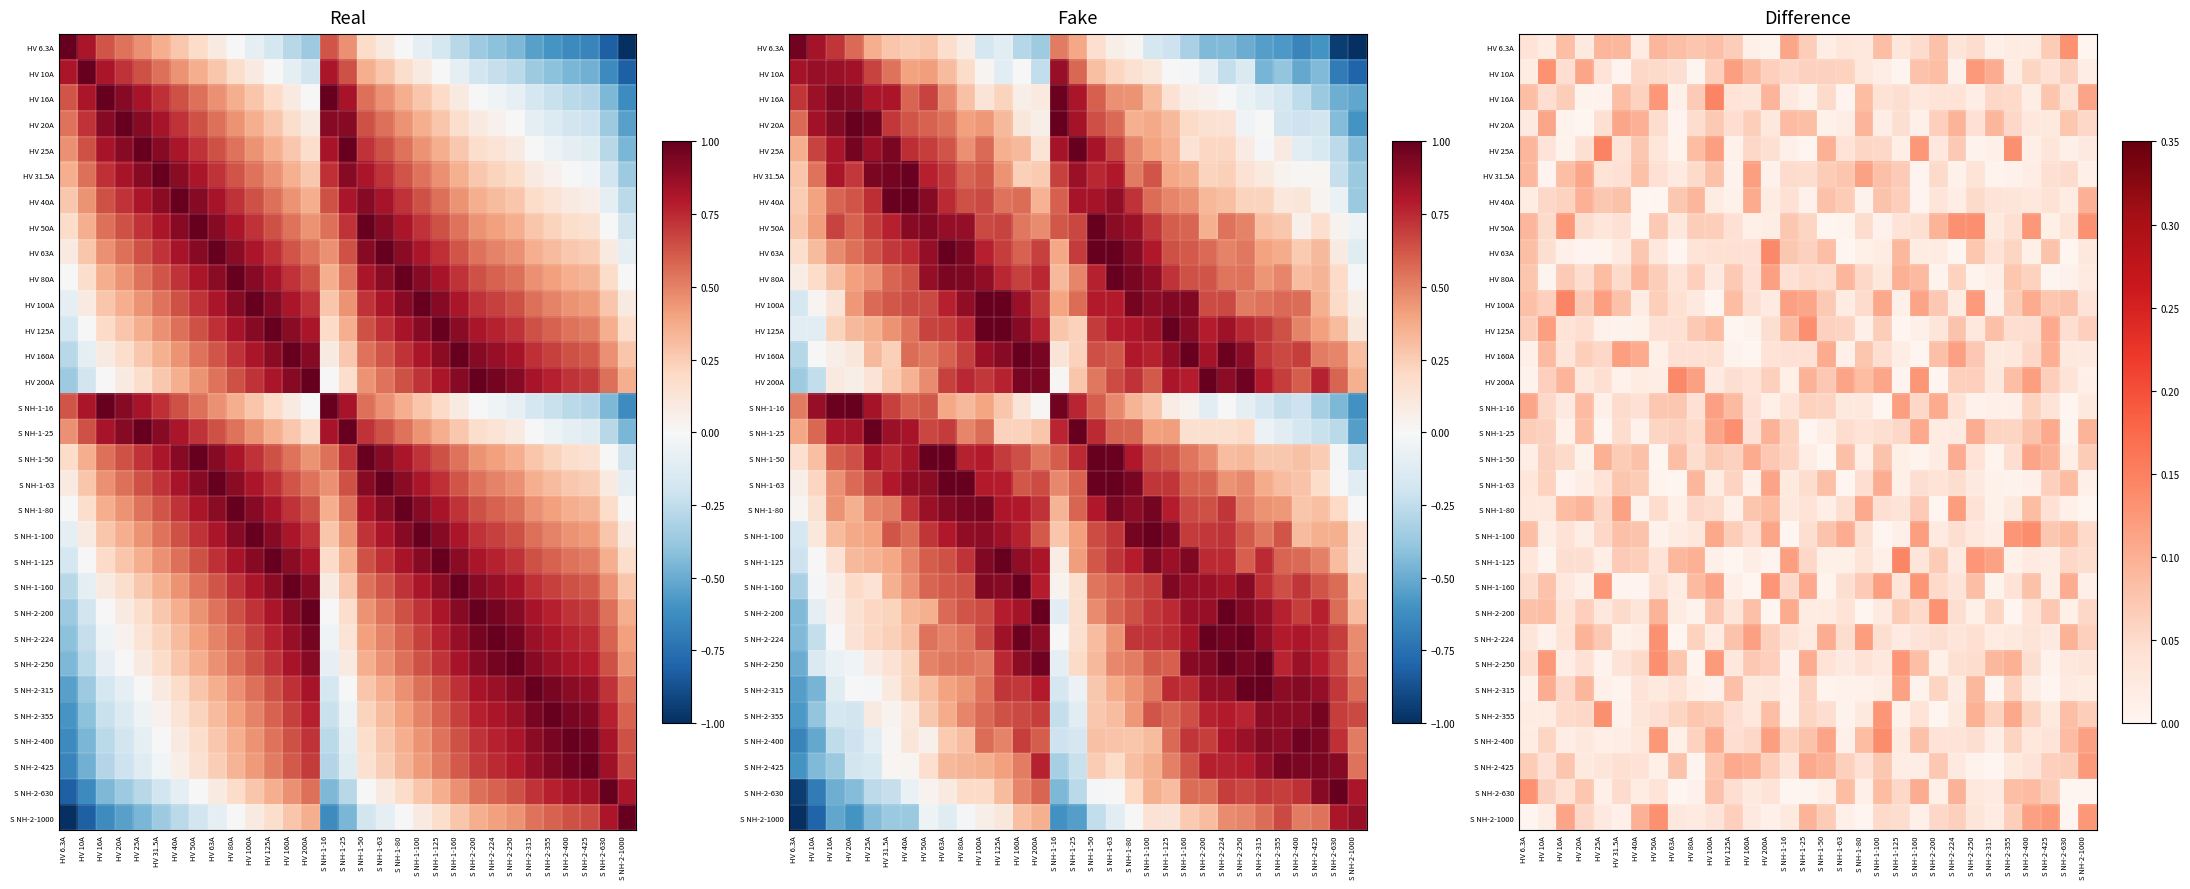

The HV 6.3A series shows 0.0 at HV 160A. True or false?

False